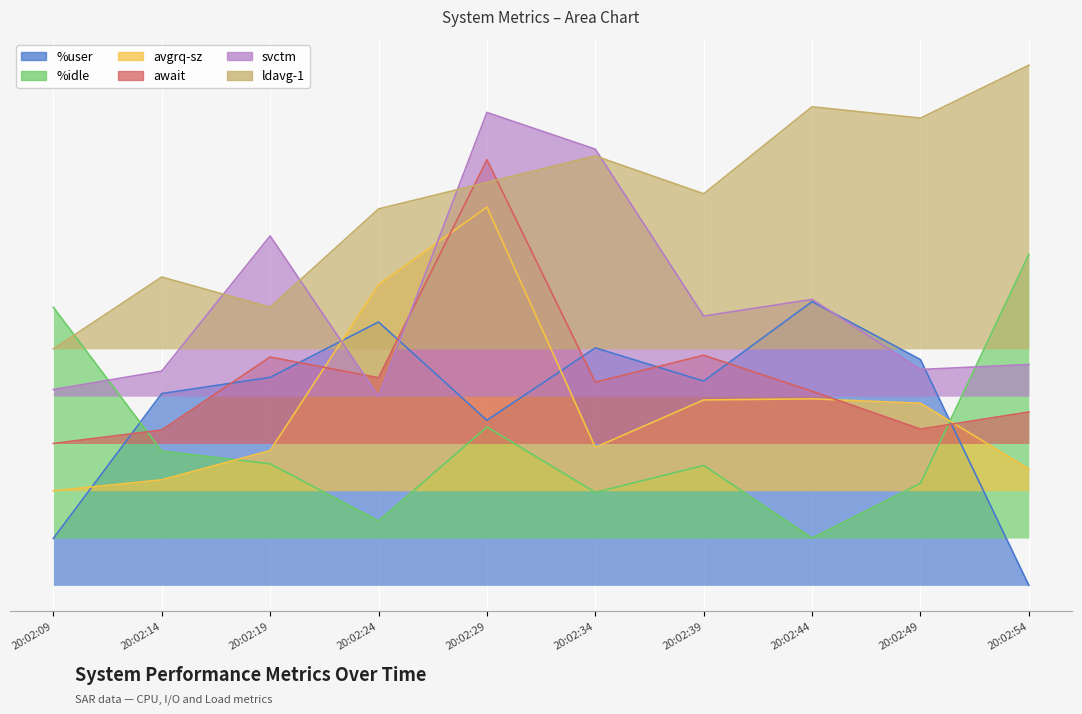

What is the value of the avgrq-sz point at the 1st from the left?

10.0